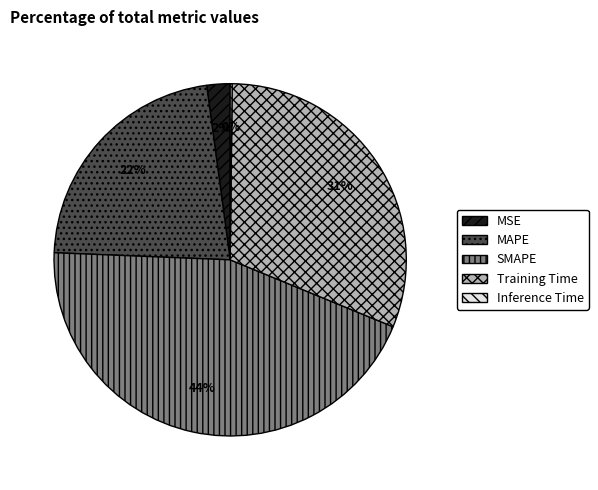

Between MSE and SMAPE, which is larger?

SMAPE